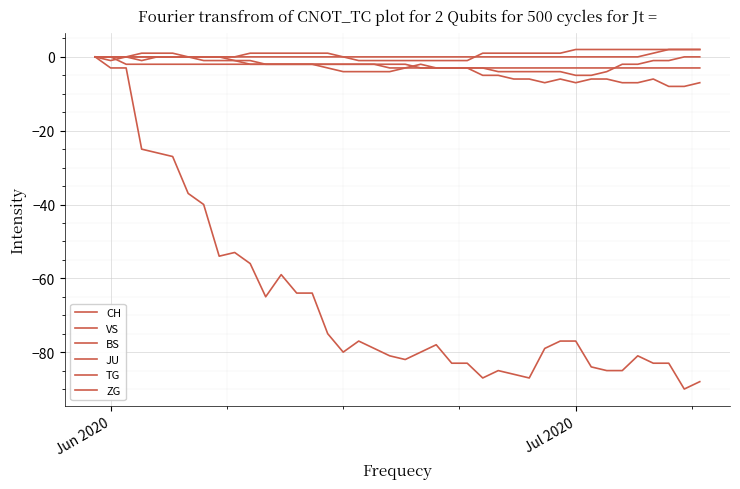

How many JU values are between -3 and -2?

38